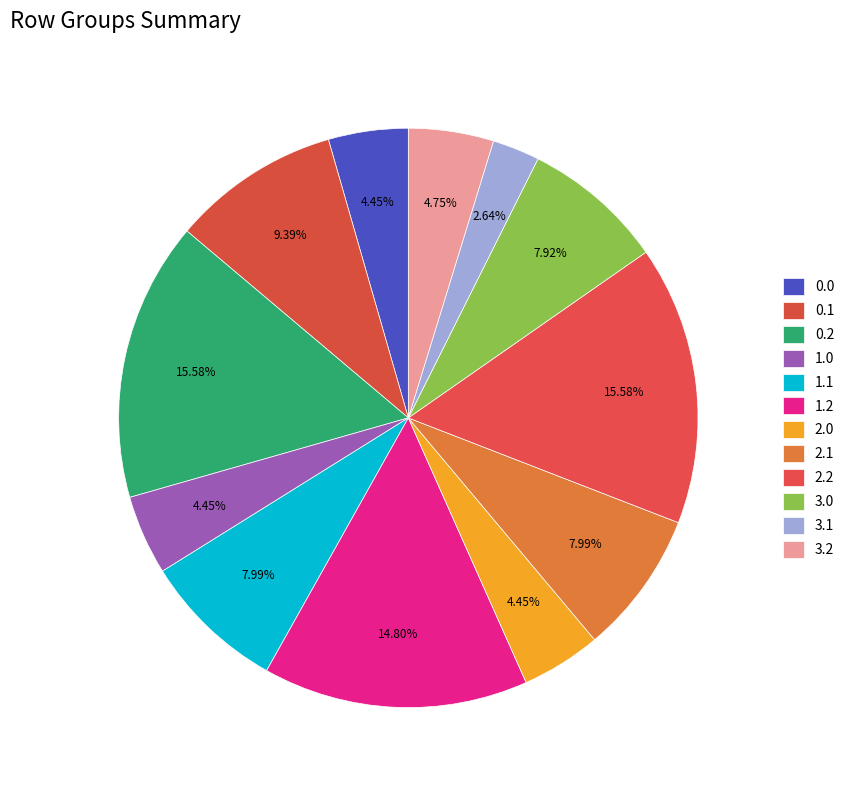

Does any single category account for the majority?

No